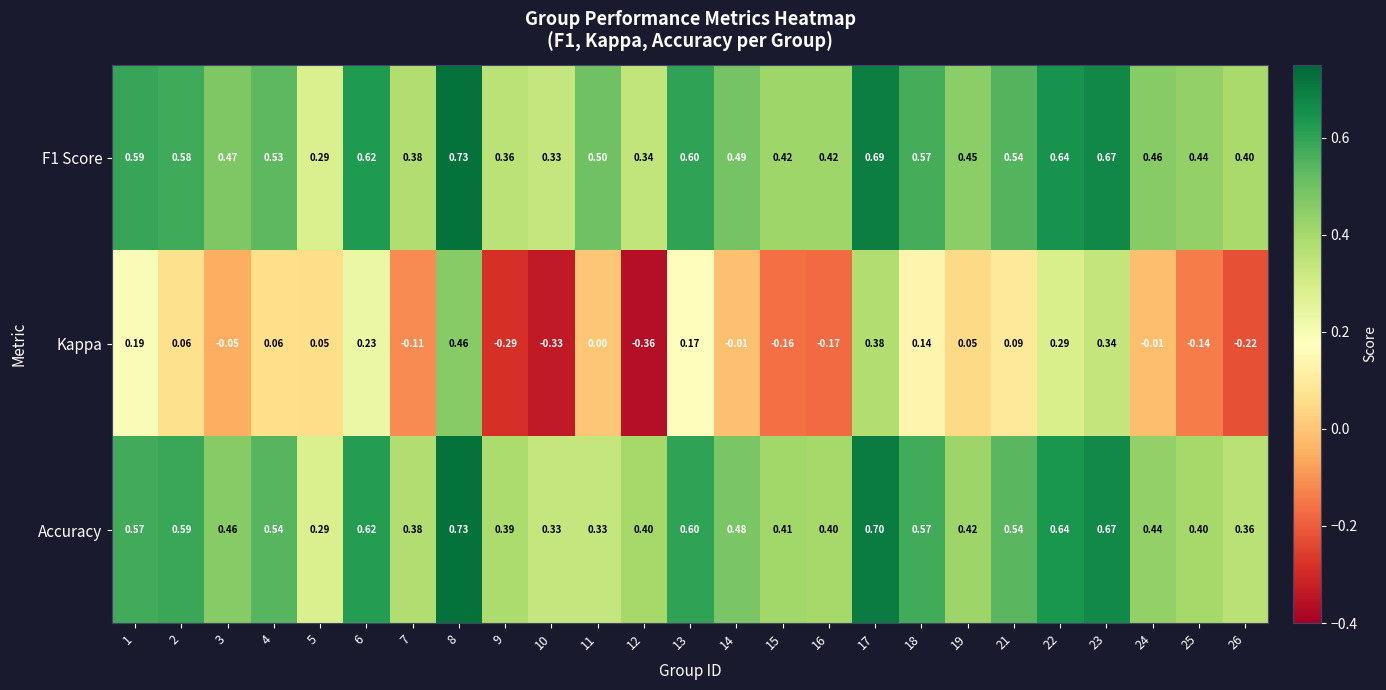

Is the value of F1 Score at 26 greater than the value of Accuracy at 4?

No